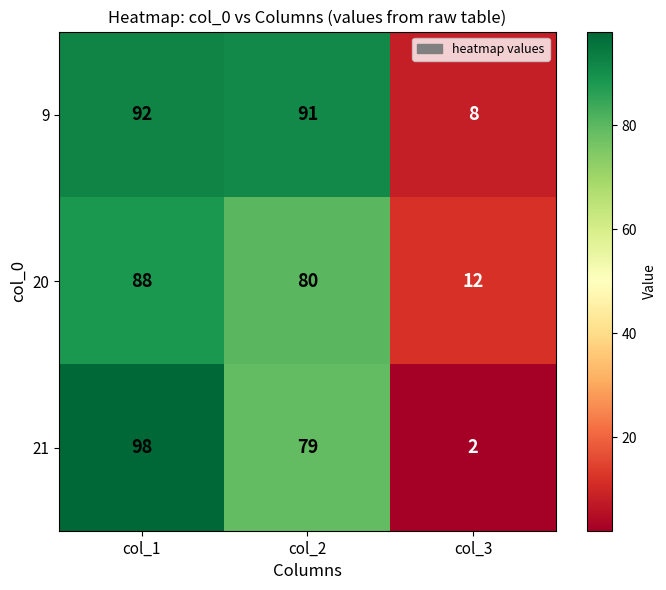

Reading left to right, transcribe all the data shown in this chart.

9: 92	91	8
20: 88	80	12
21: 98	79	2